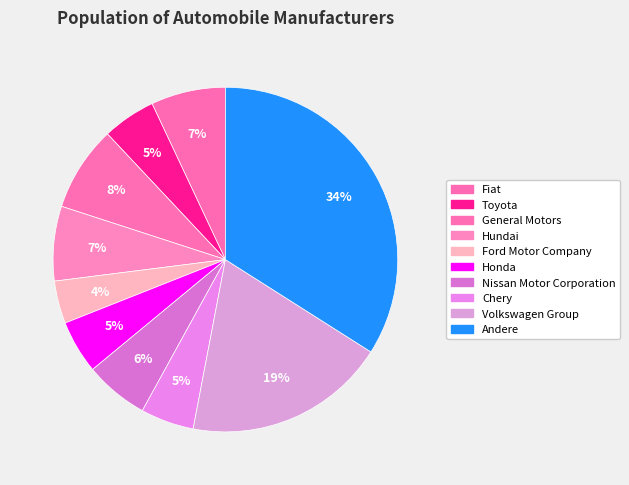

Count the number of slices in the pie.

10